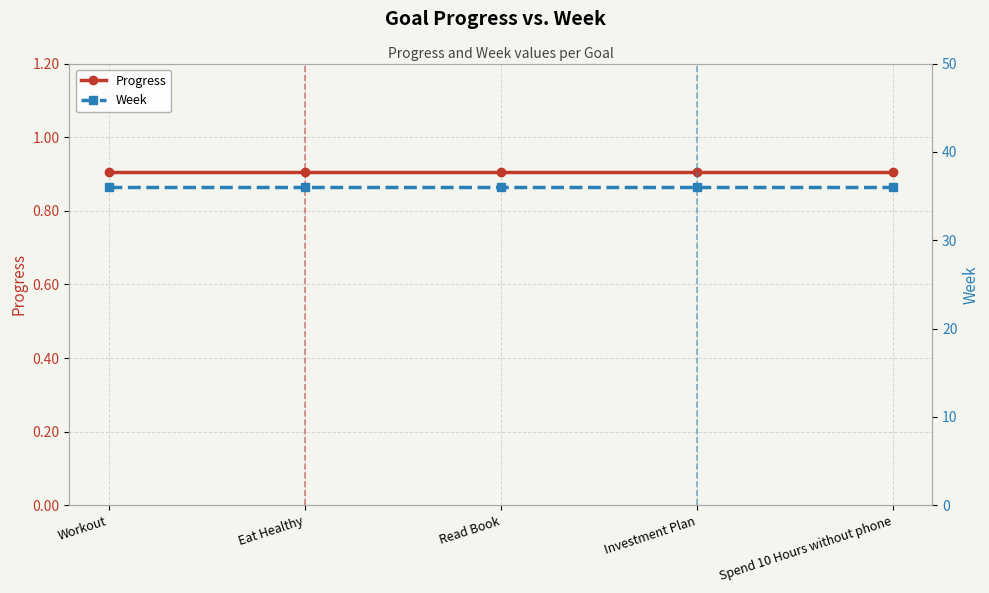

What is the difference between the highest and lowest values at Read Book?

35.1